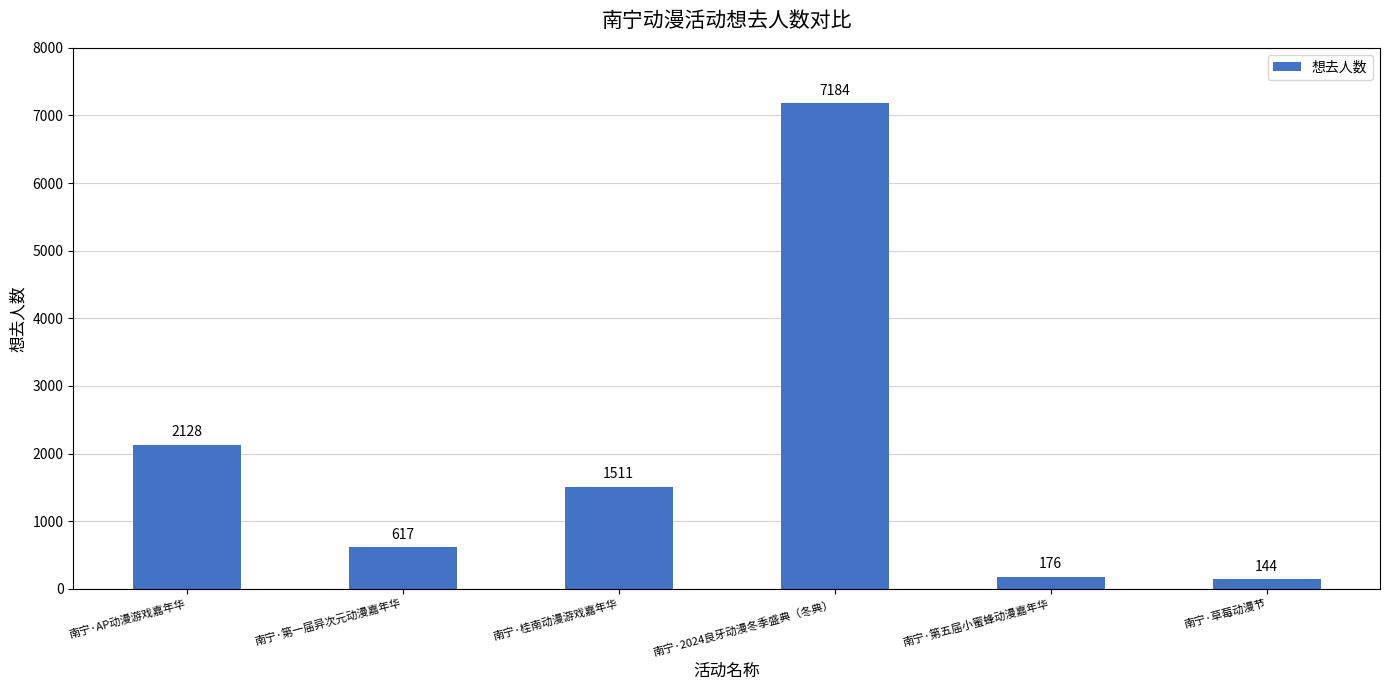

What is the difference between the maximum and minimum values?

7040